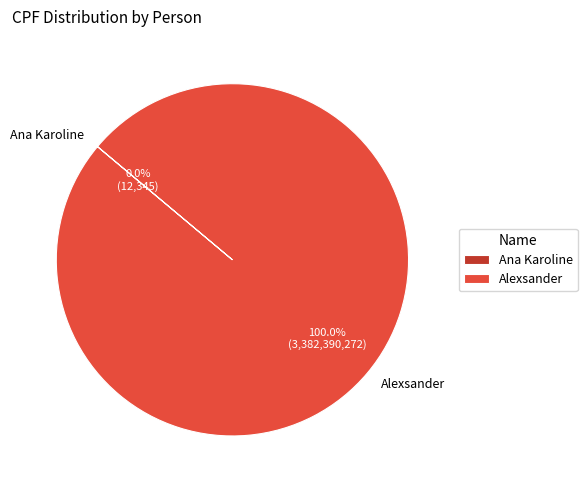

Which category has the biggest portion of the pie?

Alexsander